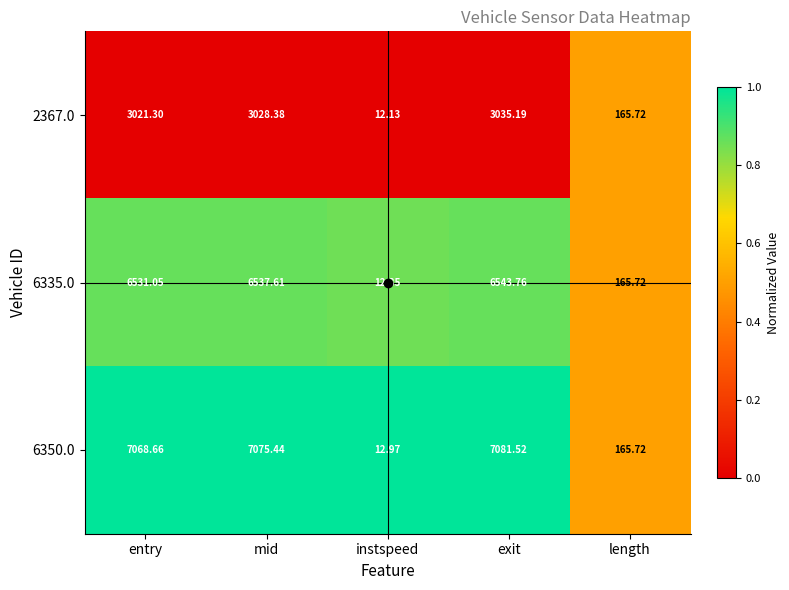

Is the value of 6350.0 at entry greater than the value of 6335.0 at entry?

Yes